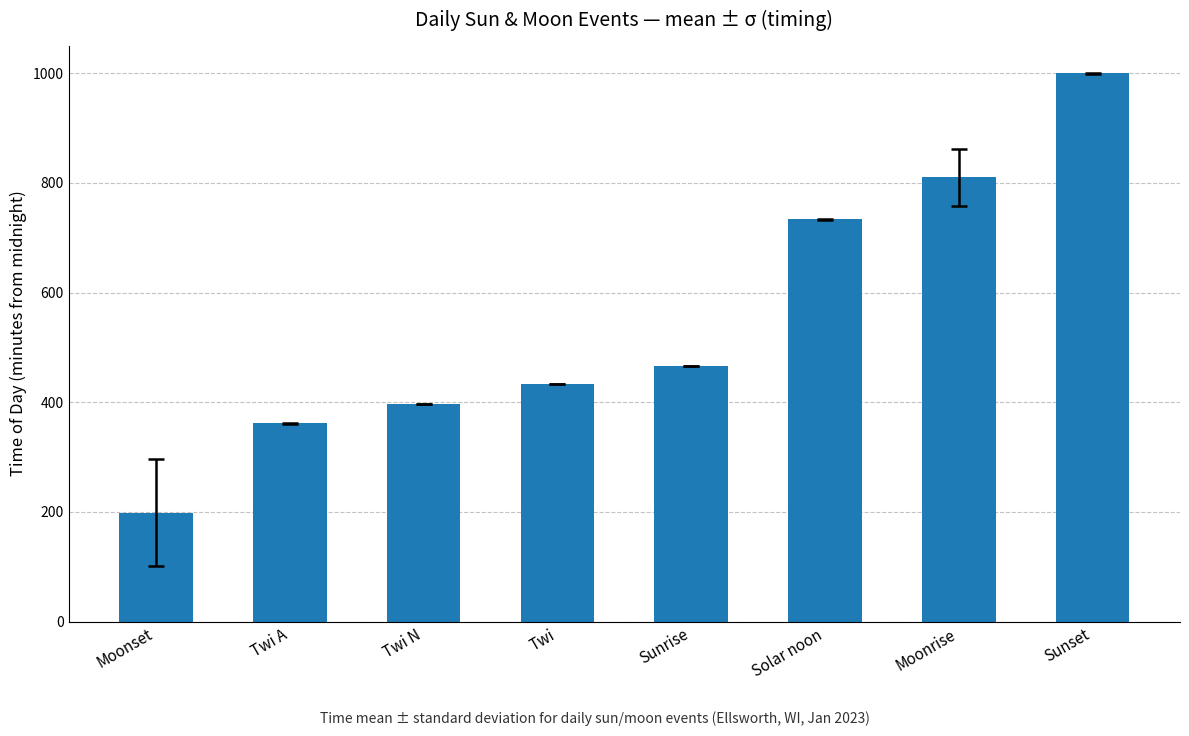

Reading right to left, list all the values displayed in this chart.

Sunset=999.8	Moonrise=810.5	Solar noon=733.5	Sunrise=467.0	Twi=434.0	Twi N=397.0	Twi A=361.8	Moonset=198.5